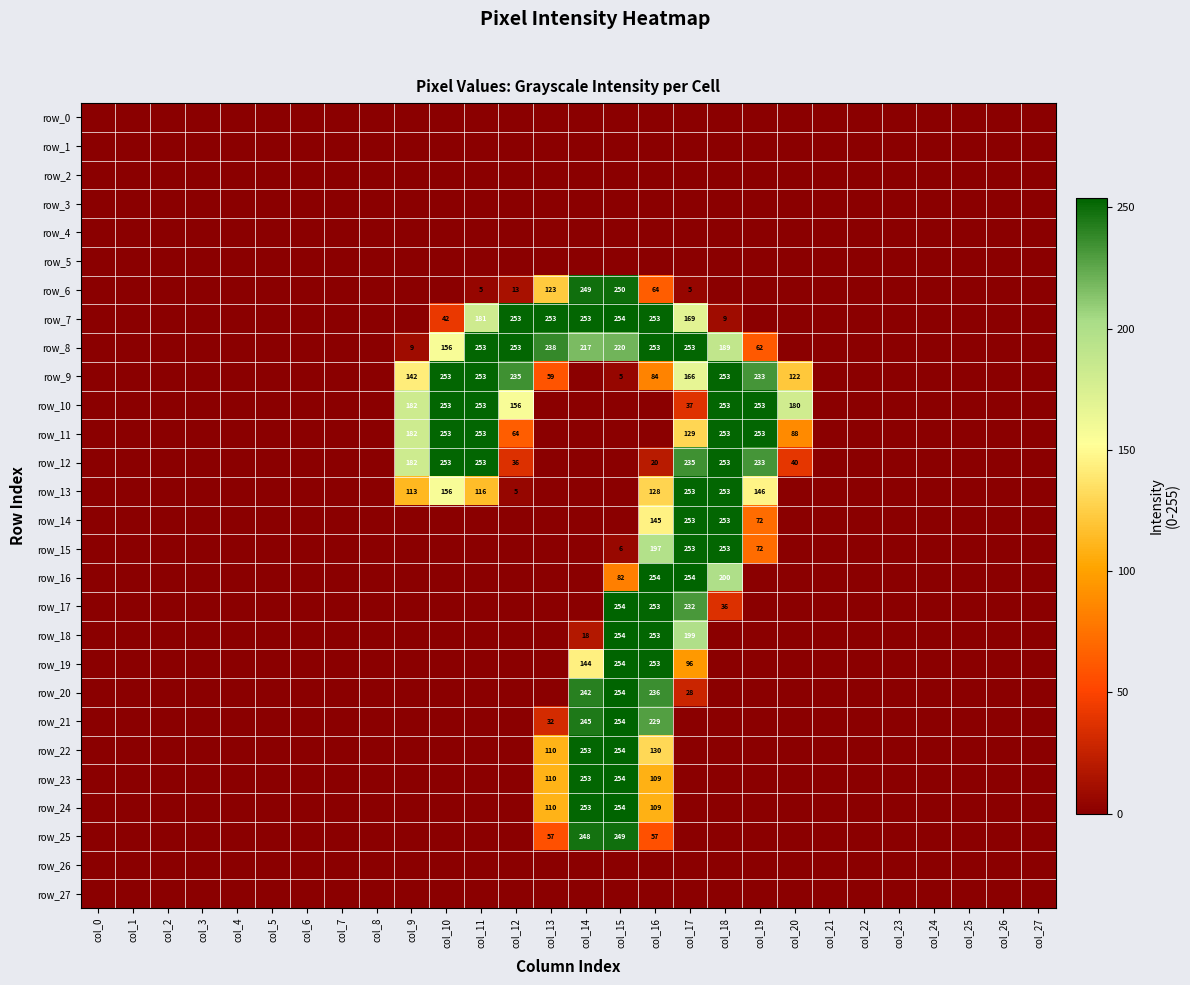

Reading left to right, extract all data points from this chart.

row_0: col_0=0	col_1=0	col_2=0	col_3=0	col_4=0	col_5=0	col_6=0	col_7=0	col_8=0	col_9=0	col_10=0	col_11=0	col_12=0	col_13=0	col_14=0	col_15=0	col_16=0	col_17=0	col_18=0	col_19=0	col_20=0	col_21=0	col_22=0	col_23=0	col_24=0	col_25=0	col_26=0	col_27=0
row_1: col_0=0	col_1=0	col_2=0	col_3=0	col_4=0	col_5=0	col_6=0	col_7=0	col_8=0	col_9=0	col_10=0	col_11=0	col_12=0	col_13=0	col_14=0	col_15=0	col_16=0	col_17=0	col_18=0	col_19=0	col_20=0	col_21=0	col_22=0	col_23=0	col_24=0	col_25=0	col_26=0	col_27=0
row_2: col_0=0	col_1=0	col_2=0	col_3=0	col_4=0	col_5=0	col_6=0	col_7=0	col_8=0	col_9=0	col_10=0	col_11=0	col_12=0	col_13=0	col_14=0	col_15=0	col_16=0	col_17=0	col_18=0	col_19=0	col_20=0	col_21=0	col_22=0	col_23=0	col_24=0	col_25=0	col_26=0	col_27=0
row_3: col_0=0	col_1=0	col_2=0	col_3=0	col_4=0	col_5=0	col_6=0	col_7=0	col_8=0	col_9=0	col_10=0	col_11=0	col_12=0	col_13=0	col_14=0	col_15=0	col_16=0	col_17=0	col_18=0	col_19=0	col_20=0	col_21=0	col_22=0	col_23=0	col_24=0	col_25=0	col_26=0	col_27=0
row_4: col_0=0	col_1=0	col_2=0	col_3=0	col_4=0	col_5=0	col_6=0	col_7=0	col_8=0	col_9=0	col_10=0	col_11=0	col_12=0	col_13=0	col_14=0	col_15=0	col_16=0	col_17=0	col_18=0	col_19=0	col_20=0	col_21=0	col_22=0	col_23=0	col_24=0	col_25=0	col_26=0	col_27=0
row_5: col_0=0	col_1=0	col_2=0	col_3=0	col_4=0	col_5=0	col_6=0	col_7=0	col_8=0	col_9=0	col_10=0	col_11=0	col_12=0	col_13=0	col_14=0	col_15=0	col_16=0	col_17=0	col_18=0	col_19=0	col_20=0	col_21=0	col_22=0	col_23=0	col_24=0	col_25=0	col_26=0	col_27=0
row_6: col_0=0	col_1=0	col_2=0	col_3=0	col_4=0	col_5=0	col_6=0	col_7=0	col_8=0	col_9=0	col_10=0	col_11=5	col_12=13	col_13=123	col_14=249	col_15=250	col_16=64	col_17=5	col_18=0	col_19=0	col_20=0	col_21=0	col_22=0	col_23=0	col_24=0	col_25=0	col_26=0	col_27=0
row_7: col_0=0	col_1=0	col_2=0	col_3=0	col_4=0	col_5=0	col_6=0	col_7=0	col_8=0	col_9=0	col_10=42	col_11=181	col_12=253	col_13=253	col_14=253	col_15=254	col_16=253	col_17=169	col_18=9	col_19=0	col_20=0	col_21=0	col_22=0	col_23=0	col_24=0	col_25=0	col_26=0	col_27=0
row_8: col_0=0	col_1=0	col_2=0	col_3=0	col_4=0	col_5=0	col_6=0	col_7=0	col_8=0	col_9=9	col_10=156	col_11=253	col_12=253	col_13=238	col_14=217	col_15=220	col_16=253	col_17=253	col_18=189	col_19=62	col_20=0	col_21=0	col_22=0	col_23=0	col_24=0	col_25=0	col_26=0	col_27=0
row_9: col_0=0	col_1=0	col_2=0	col_3=0	col_4=0	col_5=0	col_6=0	col_7=0	col_8=0	col_9=142	col_10=253	col_11=253	col_12=235	col_13=59	col_14=0	col_15=5	col_16=84	col_17=166	col_18=253	col_19=233	col_20=122	col_21=0	col_22=0	col_23=0	col_24=0	col_25=0	col_26=0	col_27=0
row_10: col_0=0	col_1=0	col_2=0	col_3=0	col_4=0	col_5=0	col_6=0	col_7=0	col_8=0	col_9=182	col_10=253	col_11=253	col_12=156	col_13=0	col_14=0	col_15=0	col_16=0	col_17=37	col_18=253	col_19=253	col_20=180	col_21=0	col_22=0	col_23=0	col_24=0	col_25=0	col_26=0	col_27=0
row_11: col_0=0	col_1=0	col_2=0	col_3=0	col_4=0	col_5=0	col_6=0	col_7=0	col_8=0	col_9=182	col_10=253	col_11=253	col_12=64	col_13=0	col_14=0	col_15=0	col_16=0	col_17=129	col_18=253	col_19=253	col_20=88	col_21=0	col_22=0	col_23=0	col_24=0	col_25=0	col_26=0	col_27=0
row_12: col_0=0	col_1=0	col_2=0	col_3=0	col_4=0	col_5=0	col_6=0	col_7=0	col_8=0	col_9=182	col_10=253	col_11=253	col_12=36	col_13=0	col_14=0	col_15=0	col_16=20	col_17=235	col_18=253	col_19=233	col_20=40	col_21=0	col_22=0	col_23=0	col_24=0	col_25=0	col_26=0	col_27=0
row_13: col_0=0	col_1=0	col_2=0	col_3=0	col_4=0	col_5=0	col_6=0	col_7=0	col_8=0	col_9=113	col_10=156	col_11=116	col_12=5	col_13=0	col_14=0	col_15=0	col_16=128	col_17=253	col_18=253	col_19=146	col_20=0	col_21=0	col_22=0	col_23=0	col_24=0	col_25=0	col_26=0	col_27=0
row_14: col_0=0	col_1=0	col_2=0	col_3=0	col_4=0	col_5=0	col_6=0	col_7=0	col_8=0	col_9=0	col_10=0	col_11=0	col_12=0	col_13=0	col_14=0	col_15=0	col_16=145	col_17=253	col_18=253	col_19=72	col_20=0	col_21=0	col_22=0	col_23=0	col_24=0	col_25=0	col_26=0	col_27=0
row_15: col_0=0	col_1=0	col_2=0	col_3=0	col_4=0	col_5=0	col_6=0	col_7=0	col_8=0	col_9=0	col_10=0	col_11=0	col_12=0	col_13=0	col_14=0	col_15=6	col_16=197	col_17=253	col_18=253	col_19=72	col_20=0	col_21=0	col_22=0	col_23=0	col_24=0	col_25=0	col_26=0	col_27=0
row_16: col_0=0	col_1=0	col_2=0	col_3=0	col_4=0	col_5=0	col_6=0	col_7=0	col_8=0	col_9=0	col_10=0	col_11=0	col_12=0	col_13=0	col_14=0	col_15=82	col_16=254	col_17=254	col_18=200	col_19=0	col_20=0	col_21=0	col_22=0	col_23=0	col_24=0	col_25=0	col_26=0	col_27=0
row_17: col_0=0	col_1=0	col_2=0	col_3=0	col_4=0	col_5=0	col_6=0	col_7=0	col_8=0	col_9=0	col_10=0	col_11=0	col_12=0	col_13=0	col_14=0	col_15=254	col_16=253	col_17=232	col_18=36	col_19=0	col_20=0	col_21=0	col_22=0	col_23=0	col_24=0	col_25=0	col_26=0	col_27=0
row_18: col_0=0	col_1=0	col_2=0	col_3=0	col_4=0	col_5=0	col_6=0	col_7=0	col_8=0	col_9=0	col_10=0	col_11=0	col_12=0	col_13=0	col_14=18	col_15=254	col_16=253	col_17=199	col_18=0	col_19=0	col_20=0	col_21=0	col_22=0	col_23=0	col_24=0	col_25=0	col_26=0	col_27=0
row_19: col_0=0	col_1=0	col_2=0	col_3=0	col_4=0	col_5=0	col_6=0	col_7=0	col_8=0	col_9=0	col_10=0	col_11=0	col_12=0	col_13=0	col_14=144	col_15=254	col_16=253	col_17=96	col_18=0	col_19=0	col_20=0	col_21=0	col_22=0	col_23=0	col_24=0	col_25=0	col_26=0	col_27=0
row_20: col_0=0	col_1=0	col_2=0	col_3=0	col_4=0	col_5=0	col_6=0	col_7=0	col_8=0	col_9=0	col_10=0	col_11=0	col_12=0	col_13=0	col_14=242	col_15=254	col_16=236	col_17=28	col_18=0	col_19=0	col_20=0	col_21=0	col_22=0	col_23=0	col_24=0	col_25=0	col_26=0	col_27=0
row_21: col_0=0	col_1=0	col_2=0	col_3=0	col_4=0	col_5=0	col_6=0	col_7=0	col_8=0	col_9=0	col_10=0	col_11=0	col_12=0	col_13=32	col_14=245	col_15=254	col_16=229	col_17=0	col_18=0	col_19=0	col_20=0	col_21=0	col_22=0	col_23=0	col_24=0	col_25=0	col_26=0	col_27=0
row_22: col_0=0	col_1=0	col_2=0	col_3=0	col_4=0	col_5=0	col_6=0	col_7=0	col_8=0	col_9=0	col_10=0	col_11=0	col_12=0	col_13=110	col_14=253	col_15=254	col_16=130	col_17=0	col_18=0	col_19=0	col_20=0	col_21=0	col_22=0	col_23=0	col_24=0	col_25=0	col_26=0	col_27=0
row_23: col_0=0	col_1=0	col_2=0	col_3=0	col_4=0	col_5=0	col_6=0	col_7=0	col_8=0	col_9=0	col_10=0	col_11=0	col_12=0	col_13=110	col_14=253	col_15=254	col_16=109	col_17=0	col_18=0	col_19=0	col_20=0	col_21=0	col_22=0	col_23=0	col_24=0	col_25=0	col_26=0	col_27=0
row_24: col_0=0	col_1=0	col_2=0	col_3=0	col_4=0	col_5=0	col_6=0	col_7=0	col_8=0	col_9=0	col_10=0	col_11=0	col_12=0	col_13=110	col_14=253	col_15=254	col_16=109	col_17=0	col_18=0	col_19=0	col_20=0	col_21=0	col_22=0	col_23=0	col_24=0	col_25=0	col_26=0	col_27=0
row_25: col_0=0	col_1=0	col_2=0	col_3=0	col_4=0	col_5=0	col_6=0	col_7=0	col_8=0	col_9=0	col_10=0	col_11=0	col_12=0	col_13=57	col_14=248	col_15=249	col_16=57	col_17=0	col_18=0	col_19=0	col_20=0	col_21=0	col_22=0	col_23=0	col_24=0	col_25=0	col_26=0	col_27=0
row_26: col_0=0	col_1=0	col_2=0	col_3=0	col_4=0	col_5=0	col_6=0	col_7=0	col_8=0	col_9=0	col_10=0	col_11=0	col_12=0	col_13=0	col_14=0	col_15=0	col_16=0	col_17=0	col_18=0	col_19=0	col_20=0	col_21=0	col_22=0	col_23=0	col_24=0	col_25=0	col_26=0	col_27=0
row_27: col_0=0	col_1=0	col_2=0	col_3=0	col_4=0	col_5=0	col_6=0	col_7=0	col_8=0	col_9=0	col_10=0	col_11=0	col_12=0	col_13=0	col_14=0	col_15=0	col_16=0	col_17=0	col_18=0	col_19=0	col_20=0	col_21=0	col_22=0	col_23=0	col_24=0	col_25=0	col_26=0	col_27=0